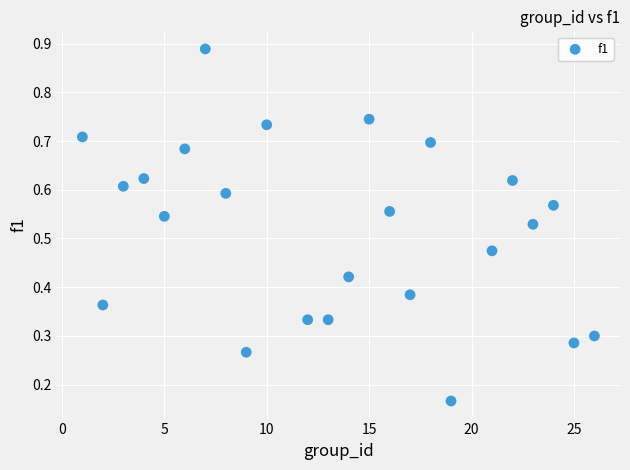

What is the range of X values (max minus min)?

25.0